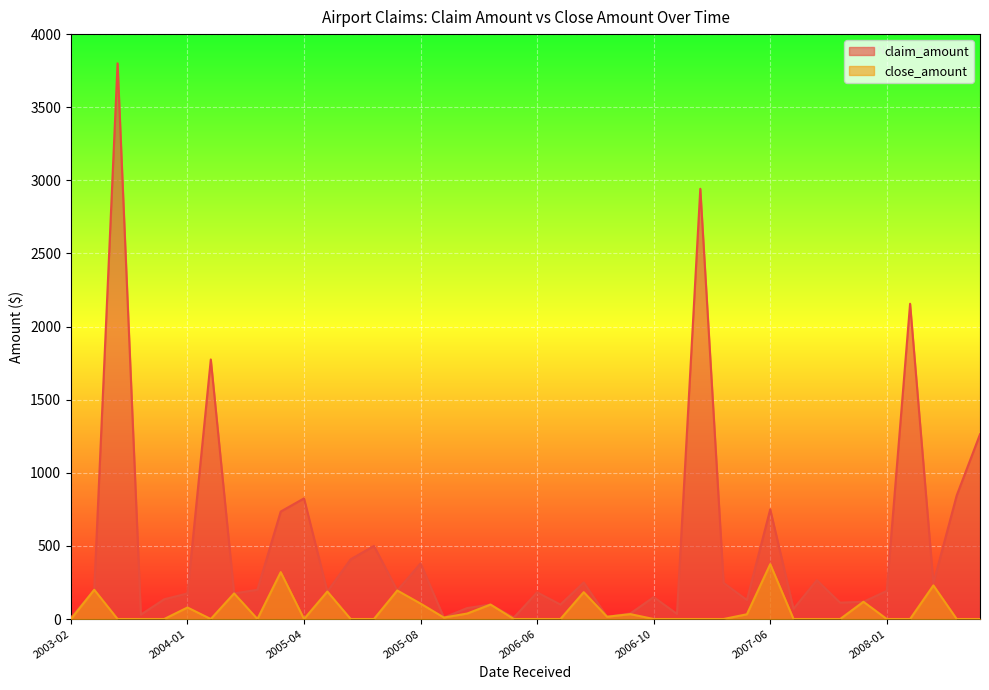

True or false: claim_amount has a value of 82.3 at 2008-01.

False